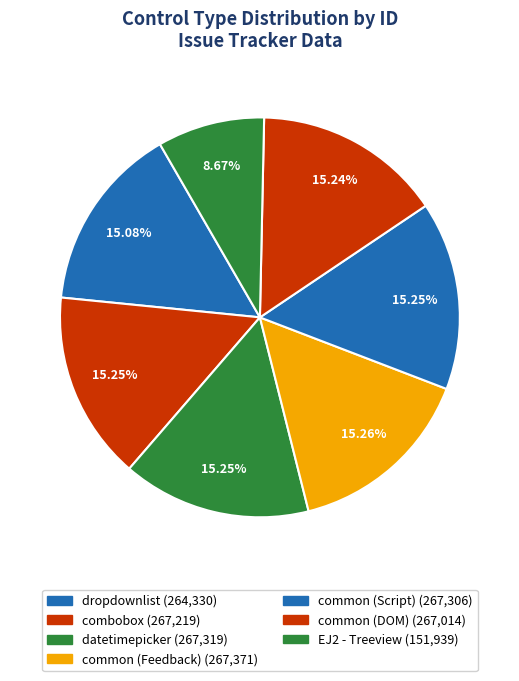

Combined, what portion of the pie is datetimepicker and common (Feedback)?

30.5%